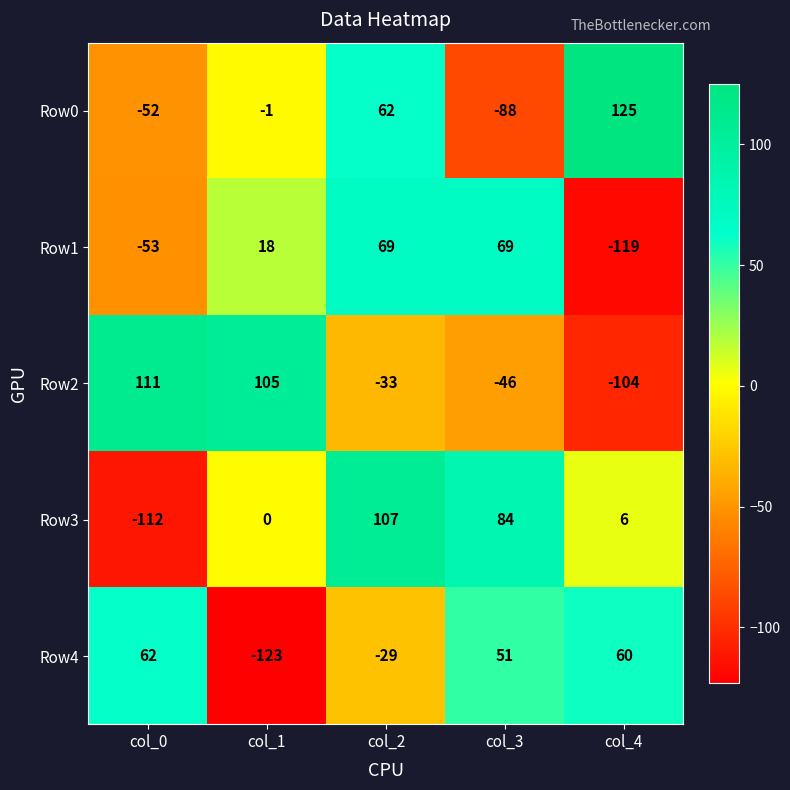

Reading left to right, what are all the values shown in this chart?

Row0: -52	-1	62	-88	125
Row1: -53	18	69	69	-119
Row2: 111	105	-33	-46	-104
Row3: -112	0	107	84	6
Row4: 62	-123	-29	51	60